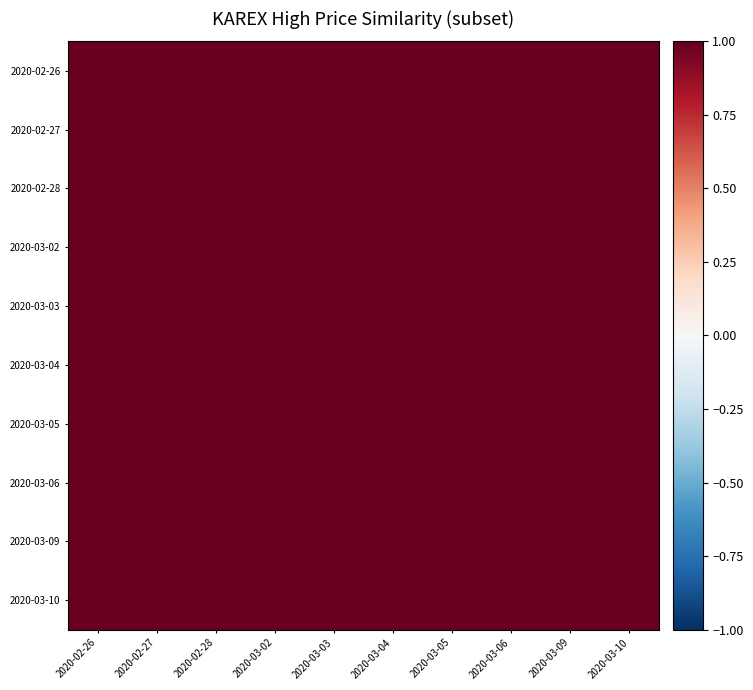

At which category is the sum across all series the highest?

2020-03-02